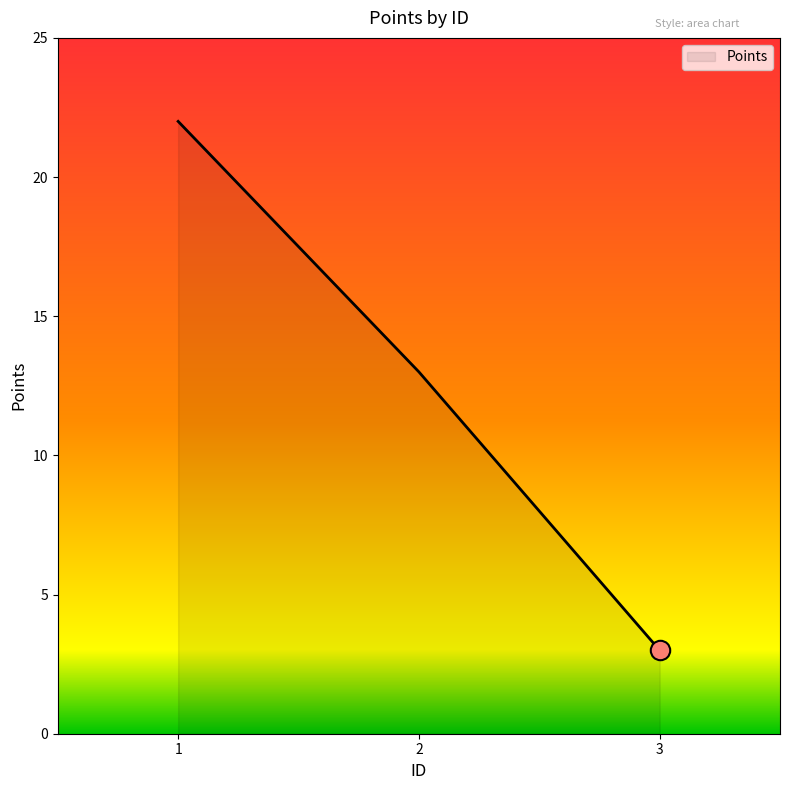

What is the ratio of the value at 2 to the value at 3?

4.3